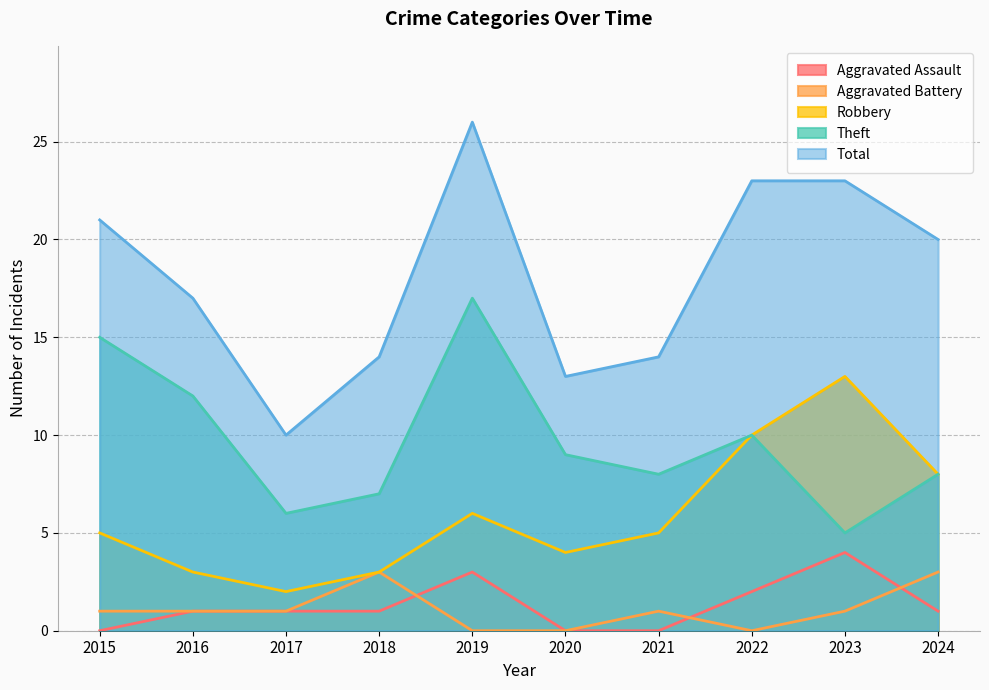

What is the spread (max minus min) of values at 2017?

9